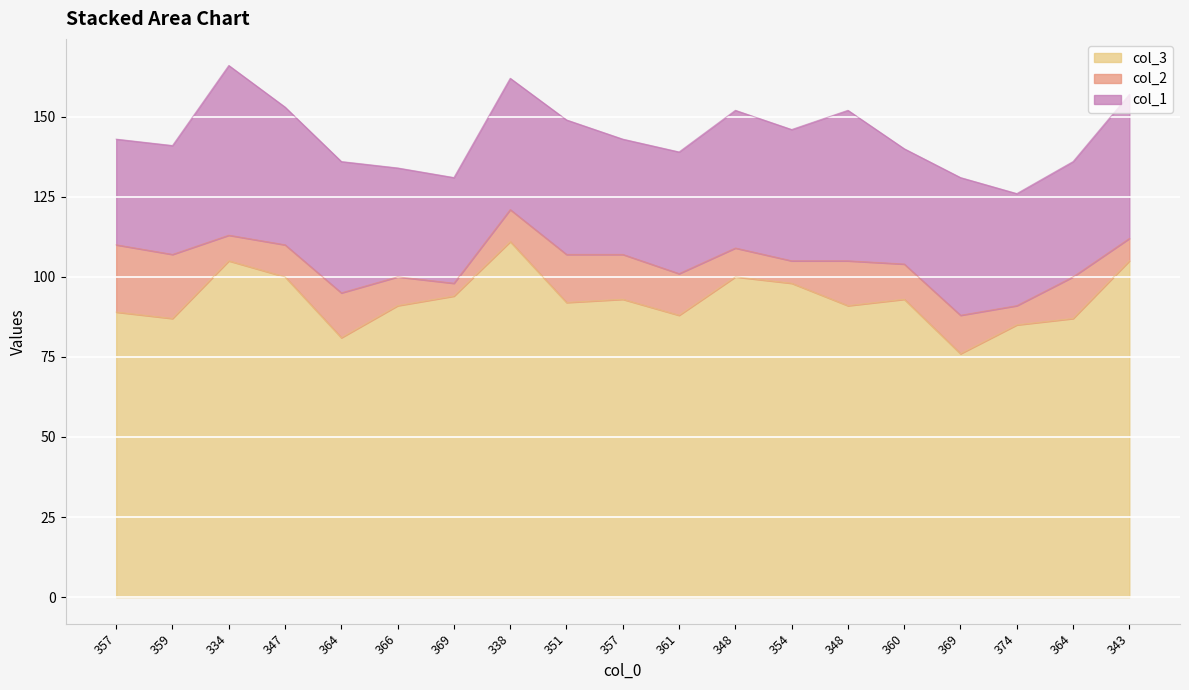

At which category does col_3 reach its first local peak?

334